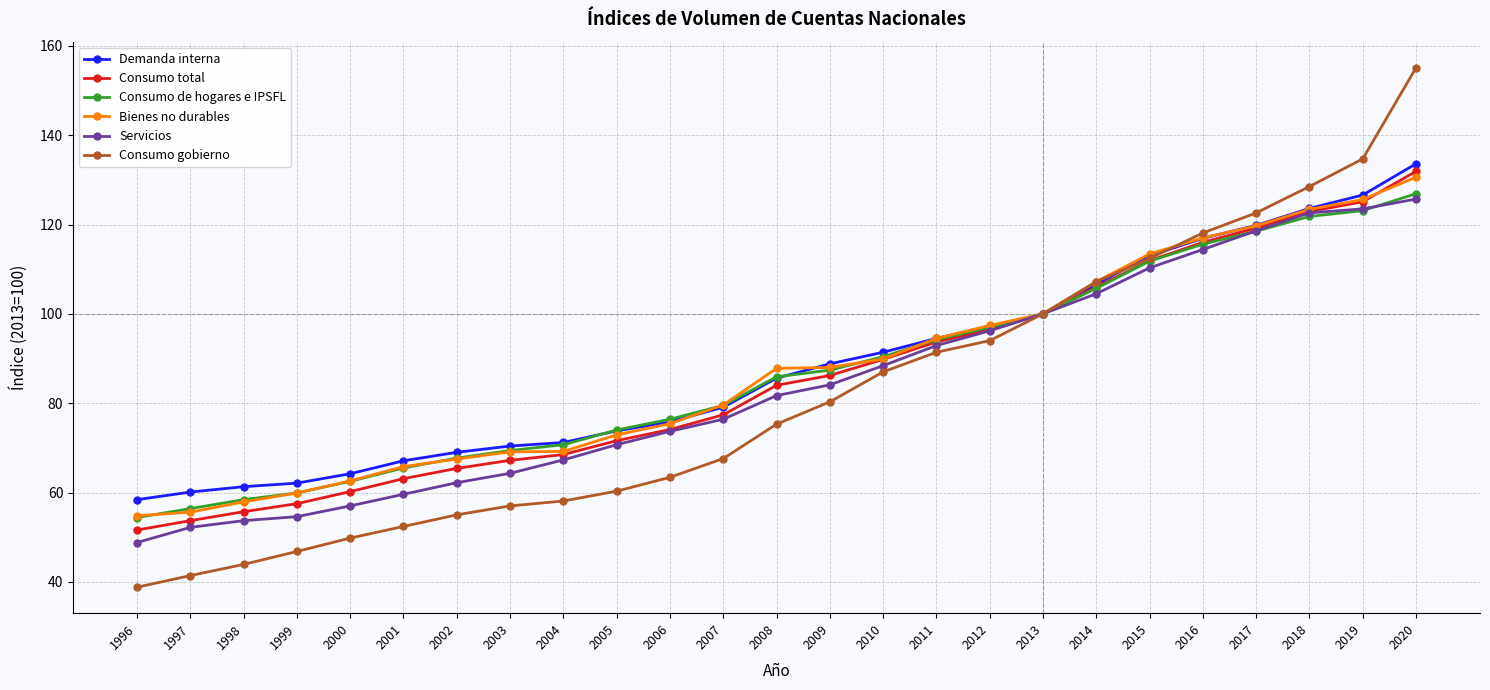

Which category has the lowest value across all series?

1996